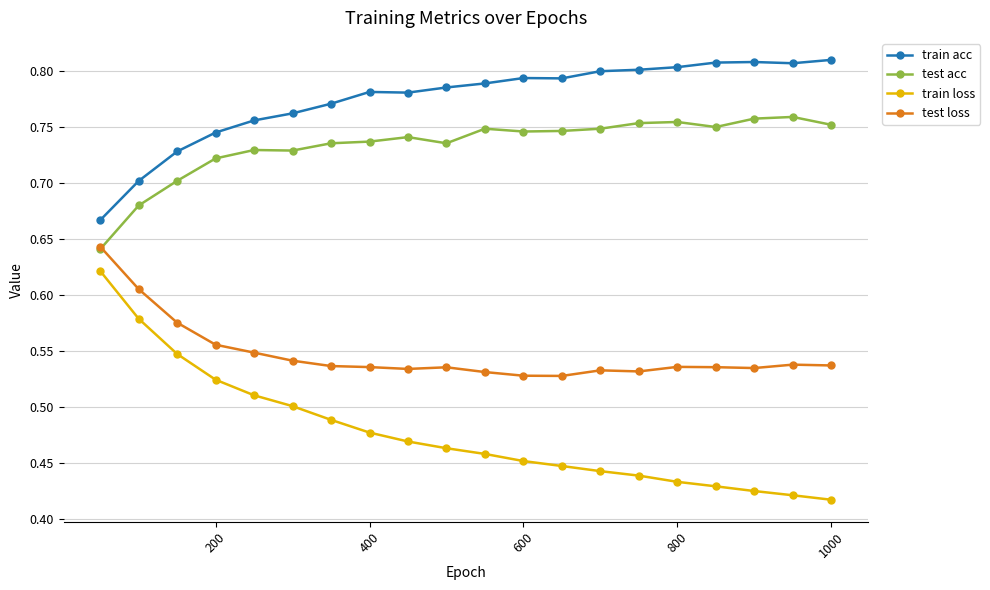

Is this an area chart (filled region under the line)?

No